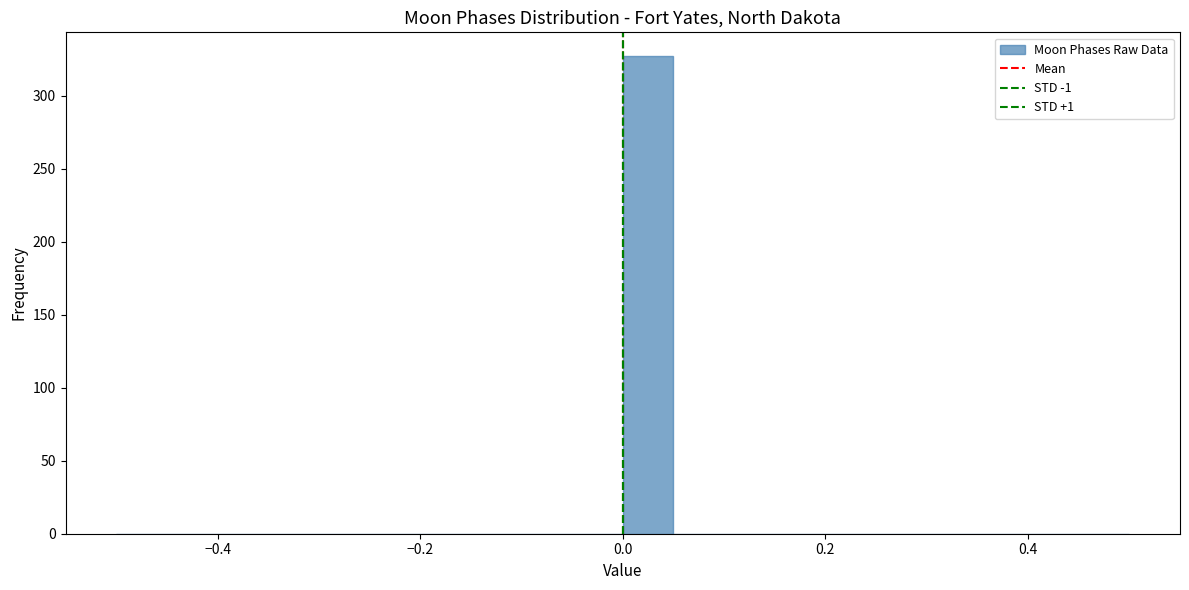

Around what value on the x-axis is the tallest bar? Give the approximate position of its centre, as read against the axis.

0.02